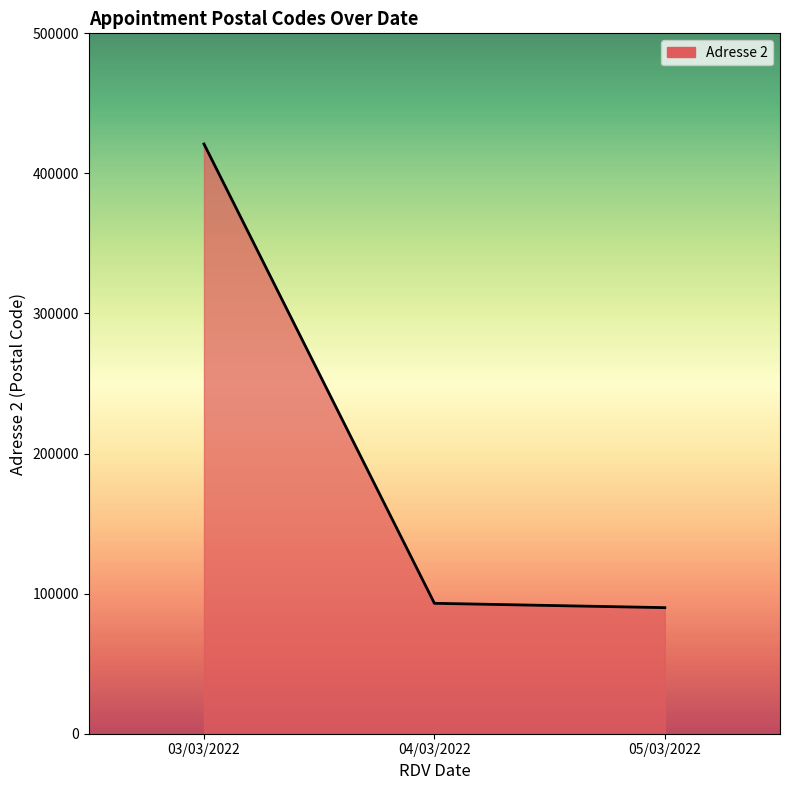

Which label corresponds to the smallest value in the chart?

05/03/2022